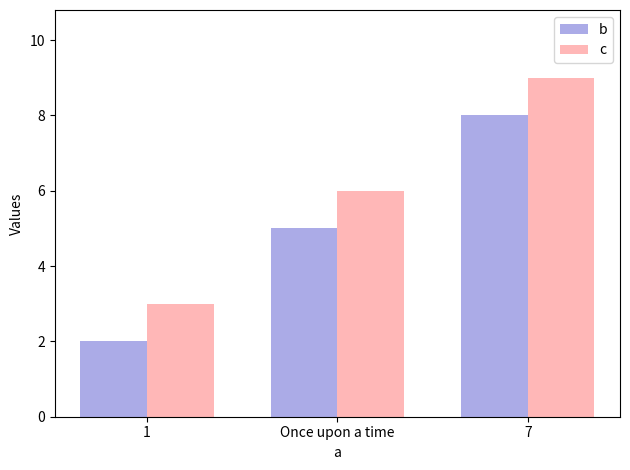

Reading left to right, extract all data points from this chart.

b: 2	5	8
c: 3	6	9